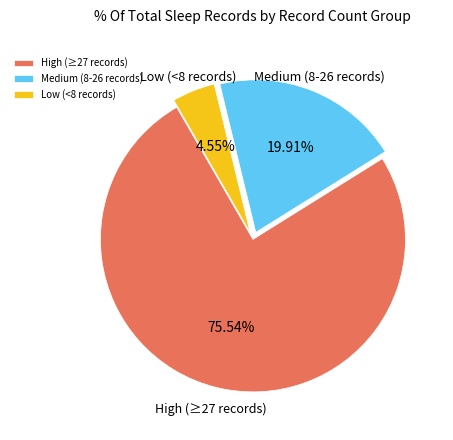

To the nearest percent, what is the difference between the largest and smallest slice percentages?

71%